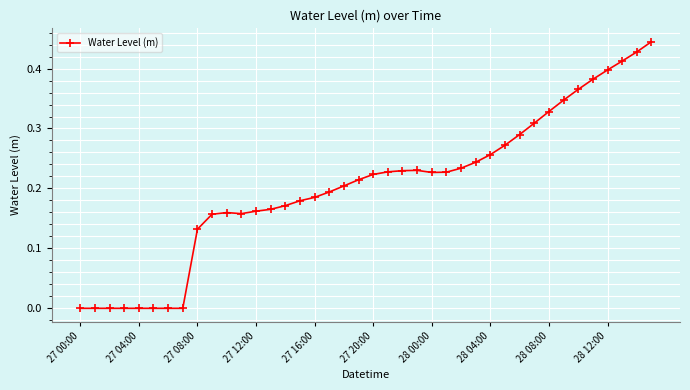

What is the sum of all values?

8.2